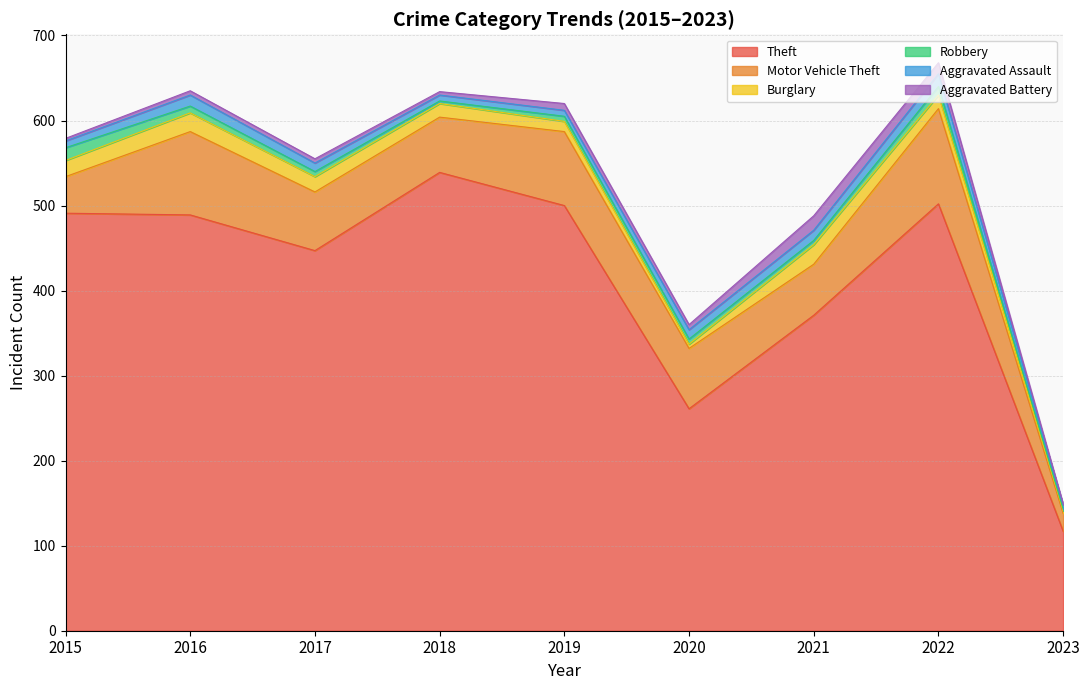

Reading right to left, transcribe all the data shown in this chart.

Theft: 2023=117	2022=502	2021=371	2020=261	2019=500	2018=539	2017=447	2016=489	2015=491
Motor Vehicle Theft: 2023=21	2022=112	2021=60	2020=71	2019=87	2018=65	2017=69	2016=98	2015=43
Burglary: 2023=3	2022=16	2021=23	2020=5	2019=12	2018=16	2017=18	2016=22	2015=19
Robbery: 2023=2	2022=10	2021=5	2020=6	2019=6	2018=3	2017=6	2016=8	2015=15
Aggravated Assault: 2023=5	2022=15	2021=12	2020=11	2019=7	2018=7	2017=10	2016=13	2015=8
Aggravated Battery: 2023=1	2022=13	2021=17	2020=6	2019=8	2018=4	2017=5	2016=5	2015=3